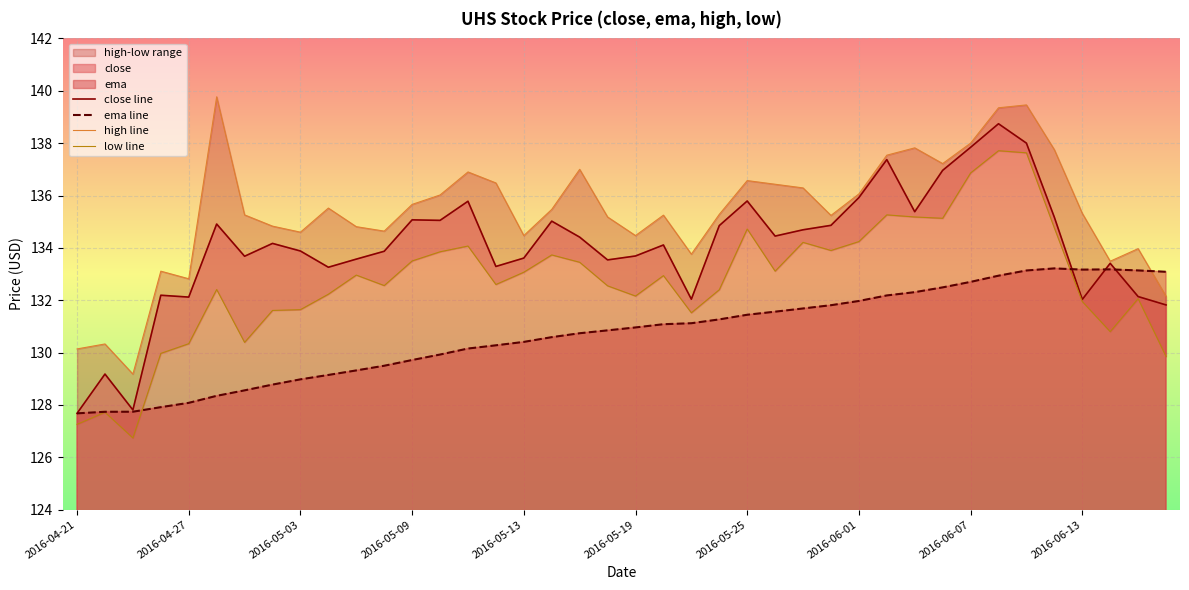

What is the minimum value for close line?

127.7